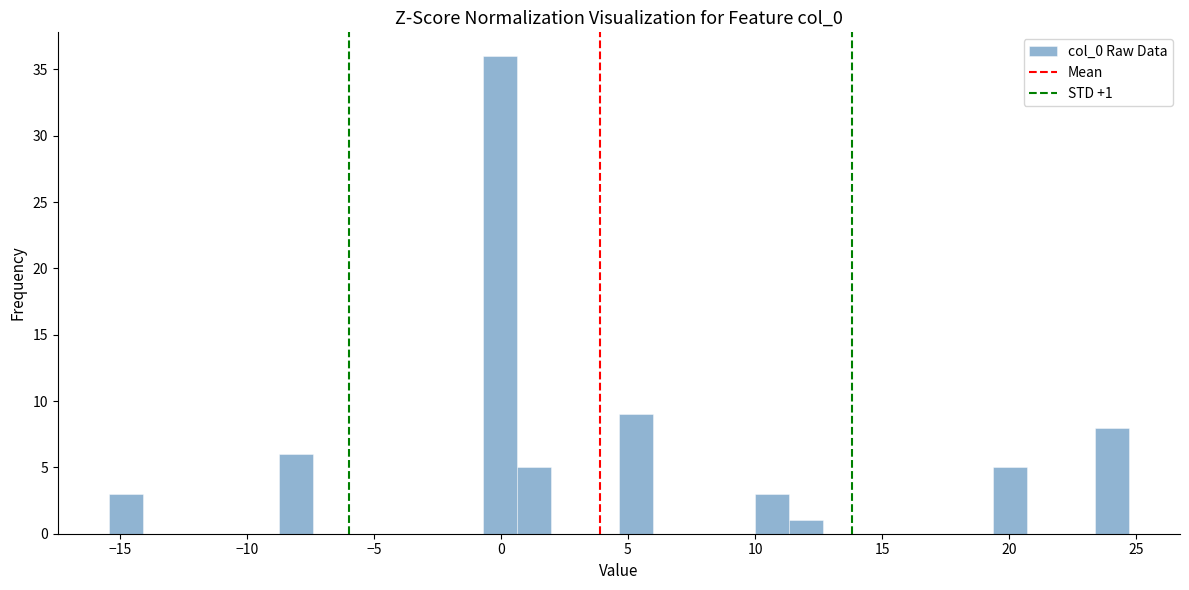

Read against the x-axis, roughly where is the centre of the tallest bar?

0.0